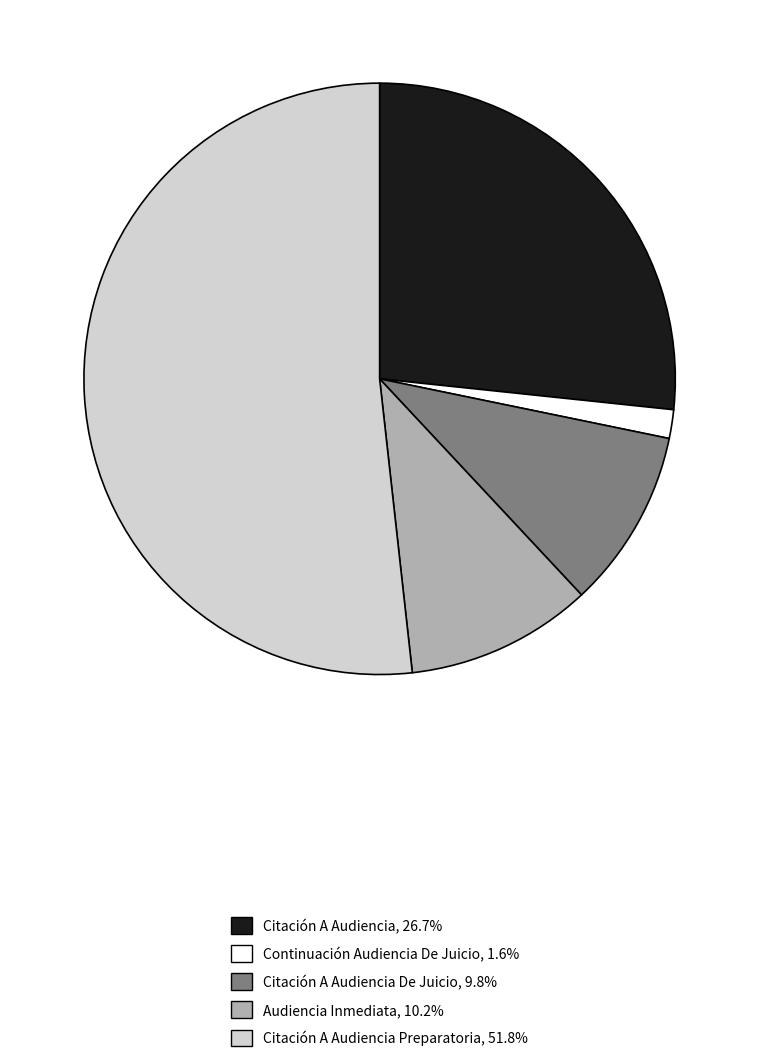

Is there any slice that represents more than half of the pie?

Yes